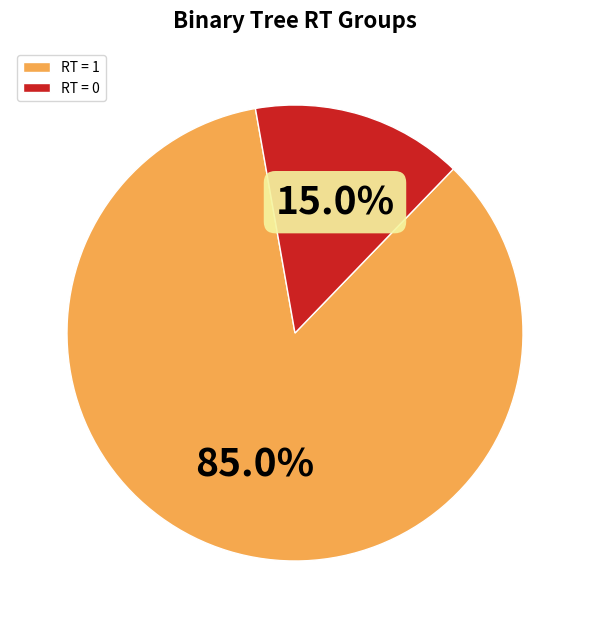

Which has a higher value, RT = 1 or RT = 0?

RT = 1